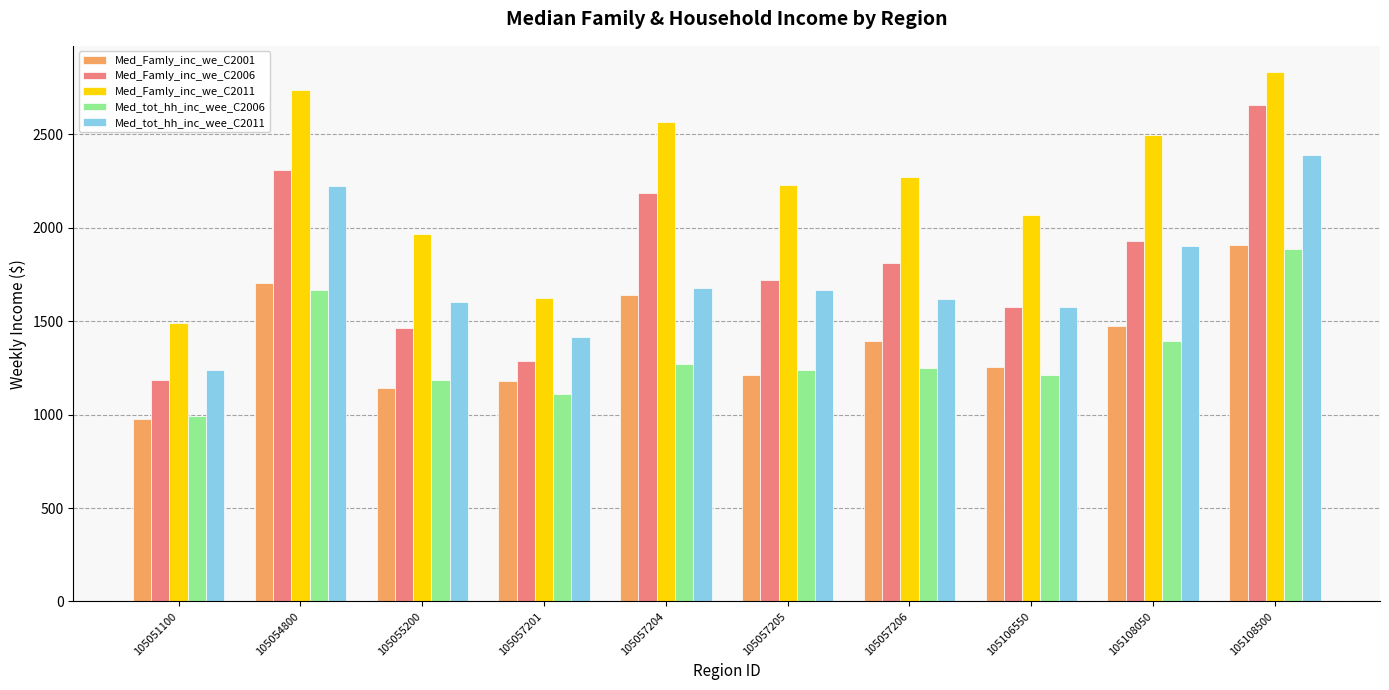

How many groups of bars are there?

10